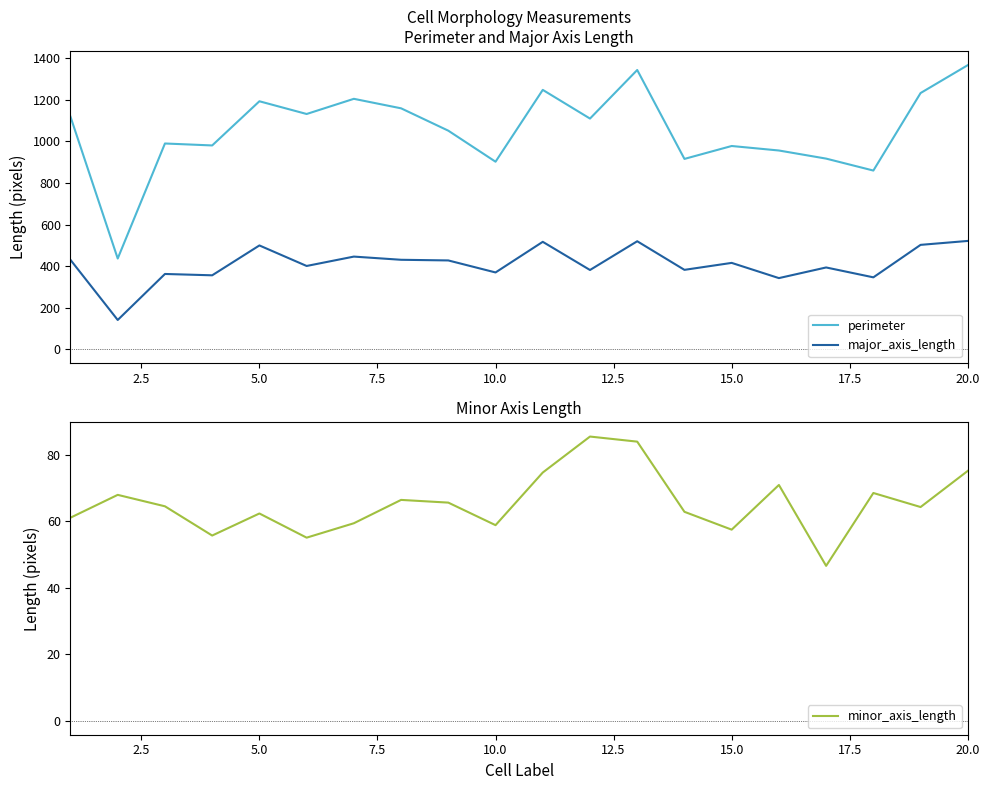

True or false: major_axis_length and perimeter intersect in this chart.

False